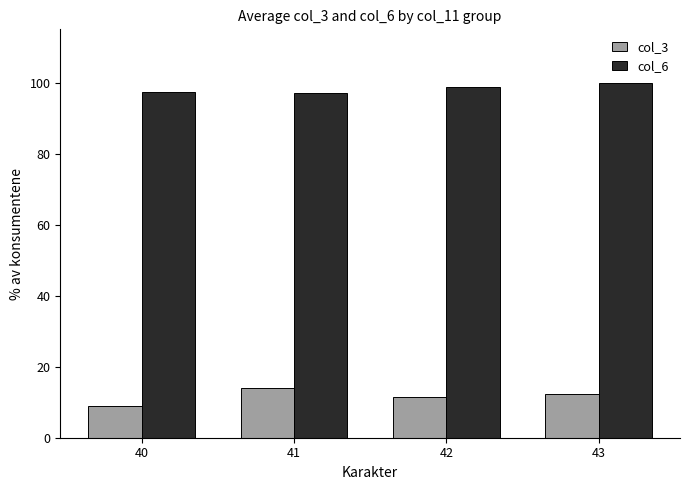

What are all the series names shown in the legend?

col_3, col_6